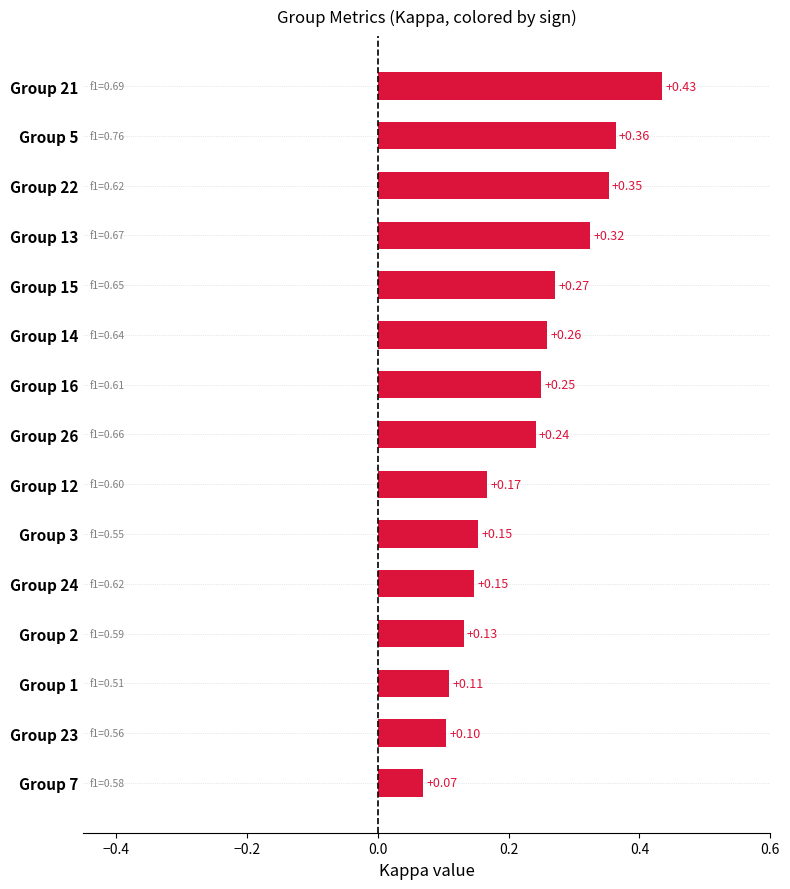

Which label corresponds to the smallest value in the chart?

Group 7